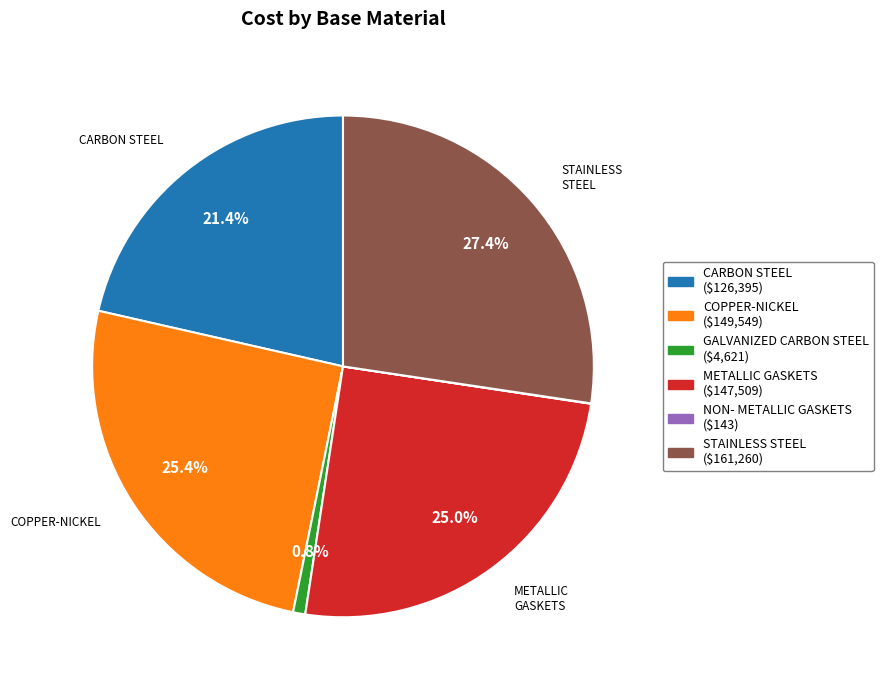

Do METALLIC GASKETS and STAINLESS STEEL together represent more than half of the pie?

Yes